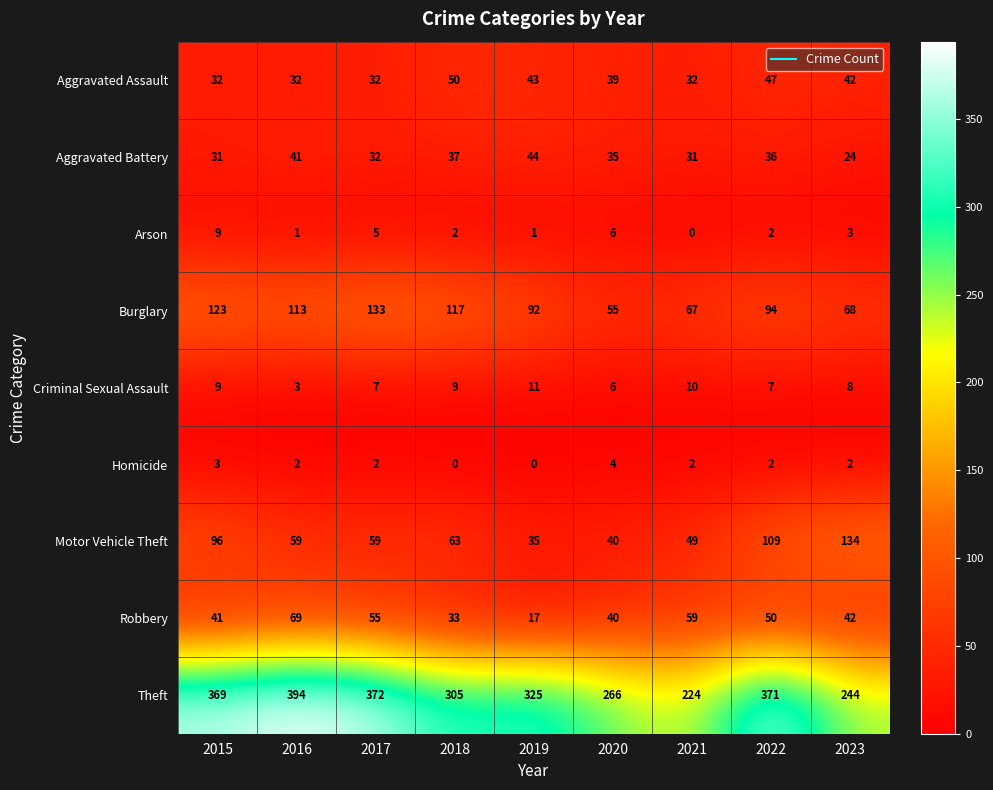

Is it true that Criminal Sexual Assault equals 5 at 2015?

False